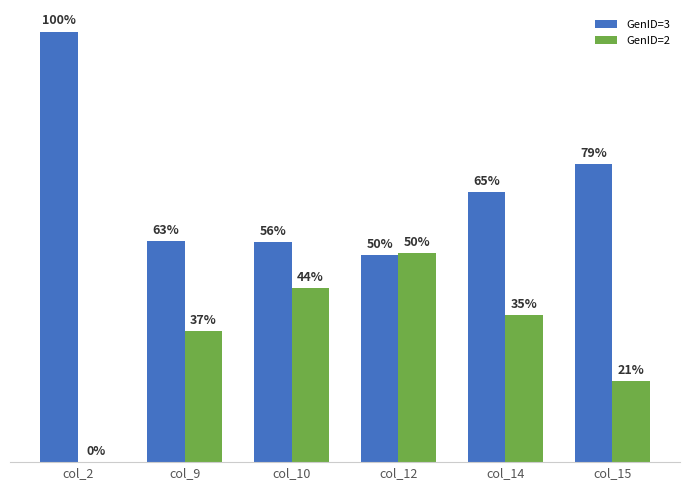

What are all the series names shown in the legend?

GenID=3, GenID=2